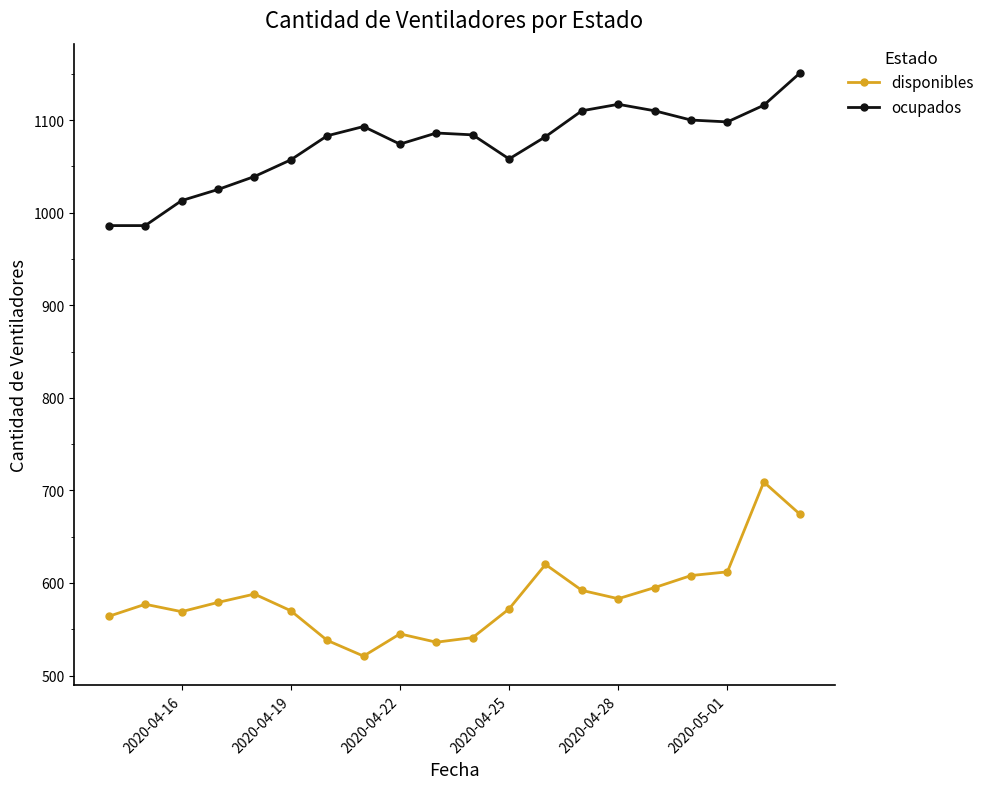

True or false: disponibles has more than 2 points higher than both neighbors.

True